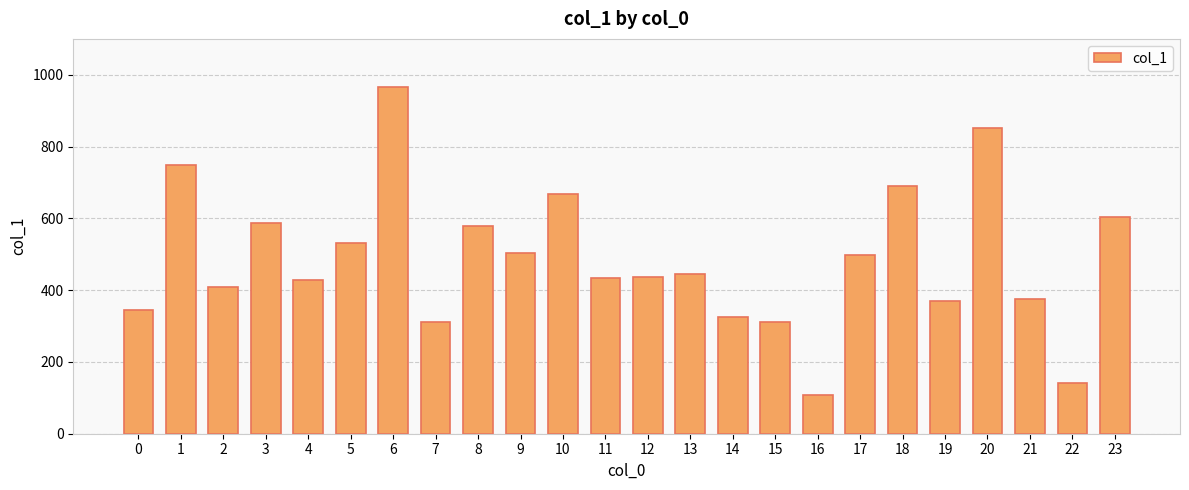

Which category has the lowest value across all series?

16